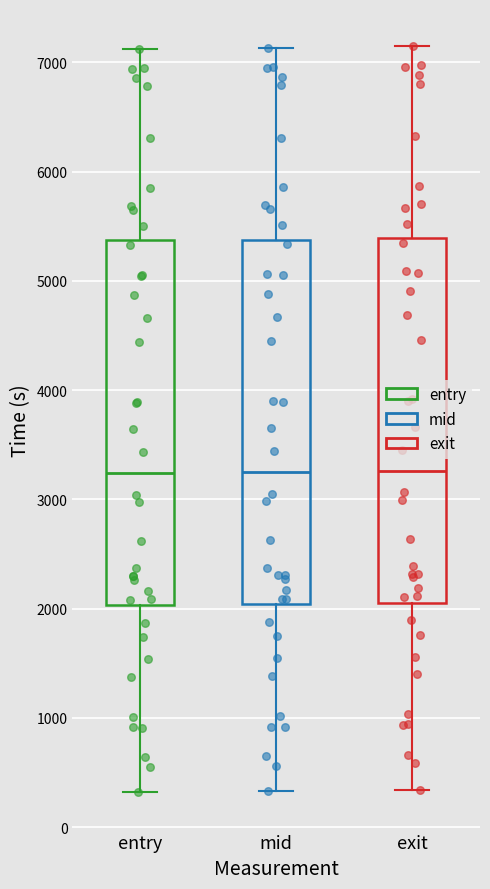

Reading left to right, transcribe this box plot: for each box, give where its median line is, the range the box spans, and where its two whiskers end, as read against the y-axis. The values are not printed on the chart, so give them approximately, as read against the axis.

entry: median 3200, box 2000 to 5400, whiskers 300 to 7100
mid: median 3200, box 2000 to 5400, whiskers 300 to 7100
exit: median 3300, box 2100 to 5400, whiskers 300 to 7100